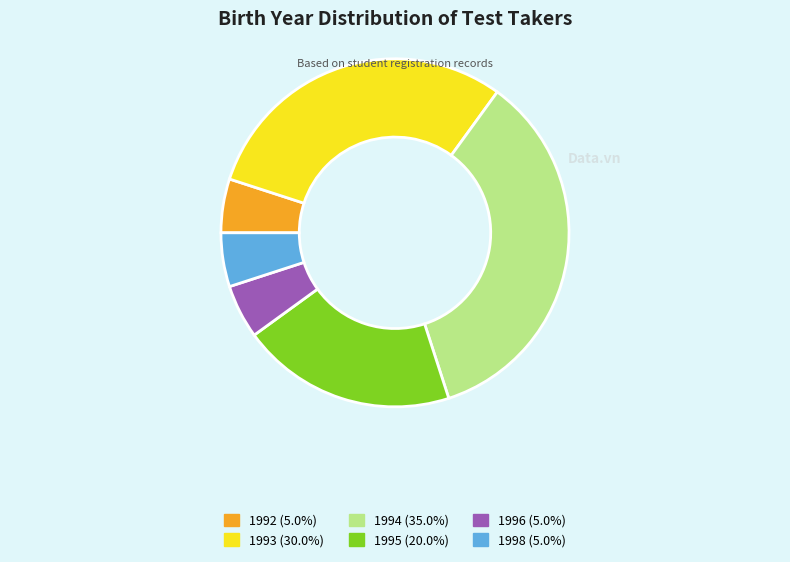

The 1998 slice represents 5% of the pie. True or false?

True